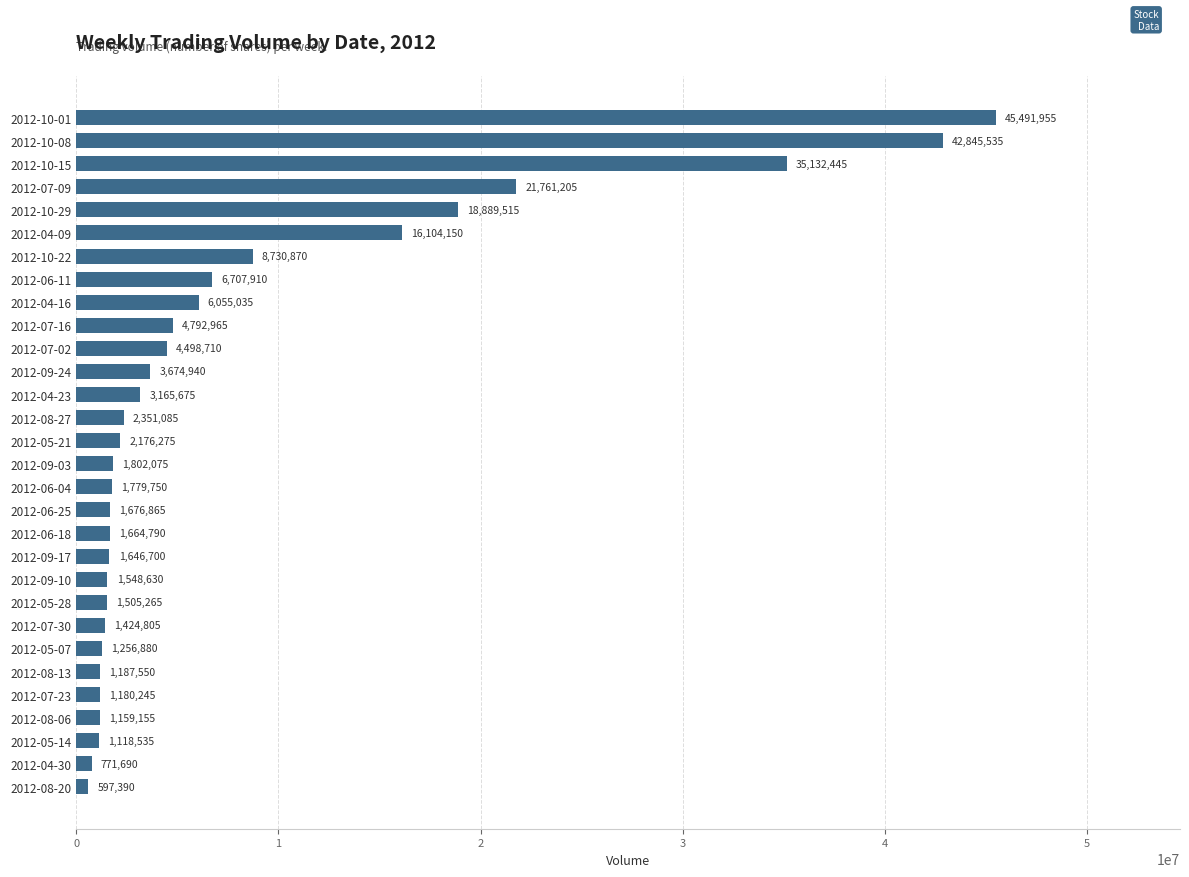

Rank the categories by value from highest to lowest.

2012-10-01, 2012-10-08, 2012-10-15, 2012-07-09, 2012-10-29, 2012-04-09, 2012-10-22, 2012-06-11, 2012-04-16, 2012-07-16, 2012-07-02, 2012-09-24, 2012-04-23, 2012-08-27, 2012-05-21, 2012-09-03, 2012-06-04, 2012-06-25, 2012-06-18, 2012-09-17, 2012-09-10, 2012-05-28, 2012-07-30, 2012-05-07, 2012-08-13, 2012-07-23, 2012-08-06, 2012-05-14, 2012-04-30, 2012-08-20